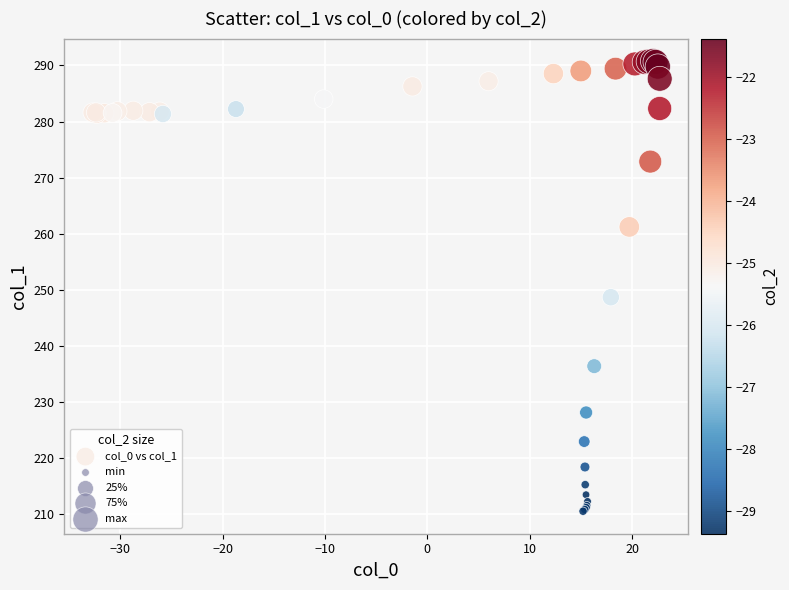

What Y value in the scatter plot is closest to 250?

248.7